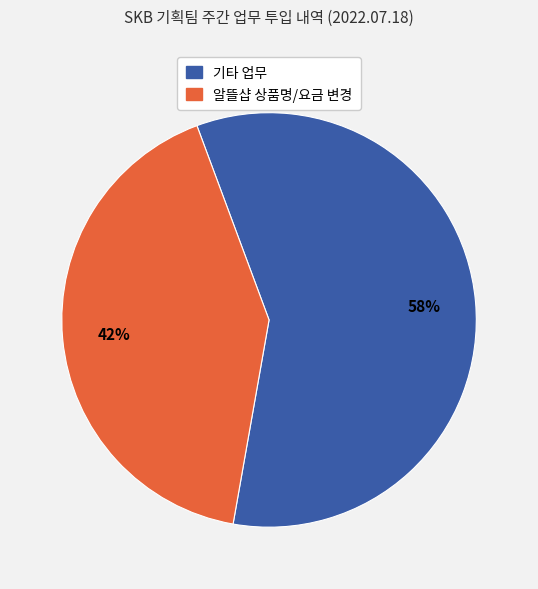

Is there any slice that represents more than half of the pie?

Yes